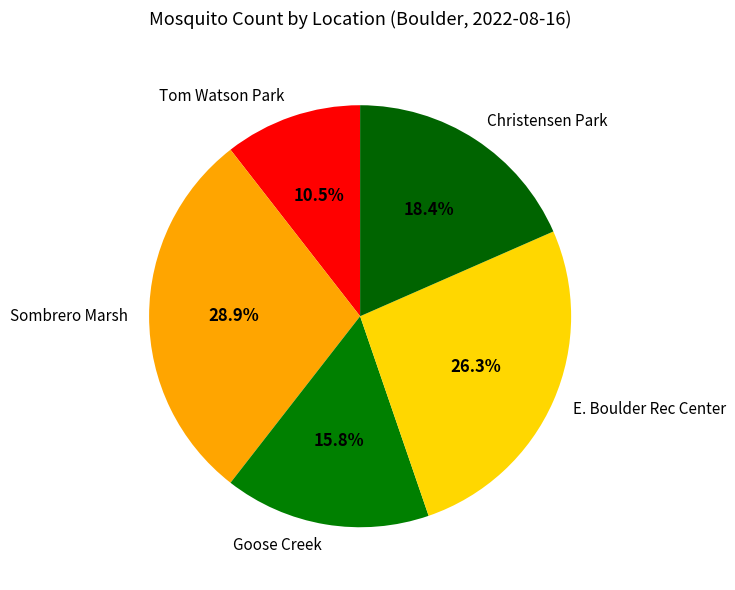

Rank the categories by value from highest to lowest.

Sombrero Marsh, E. Boulder Rec Center, Christensen Park, Goose Creek, Tom Watson Park